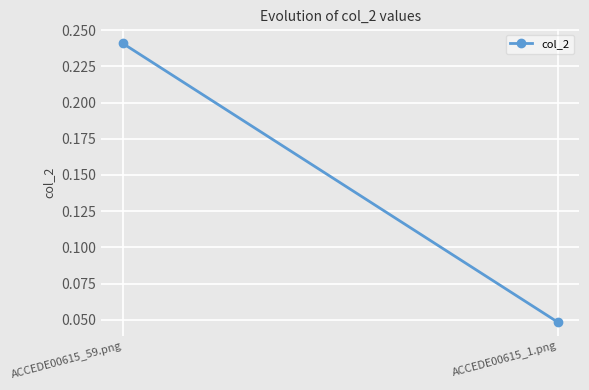

What position from the right is ACCEDE00615_59.png?

2